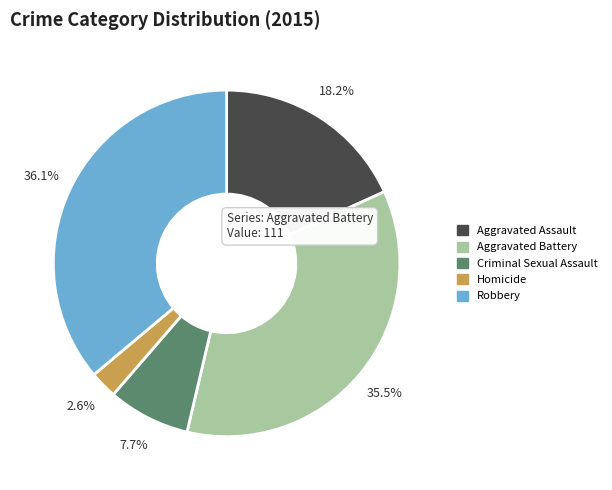

True or false: Criminal Sexual Assault accounts for 8% of the total.

True